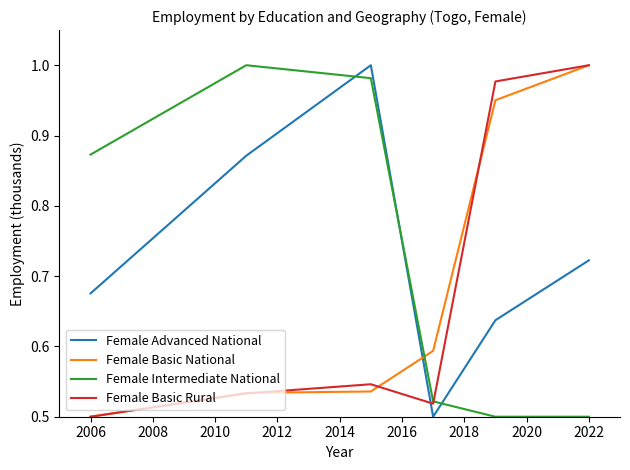

After their last crossing, which series has the higher values: Female Basic National or Female Intermediate National?

Female Basic National